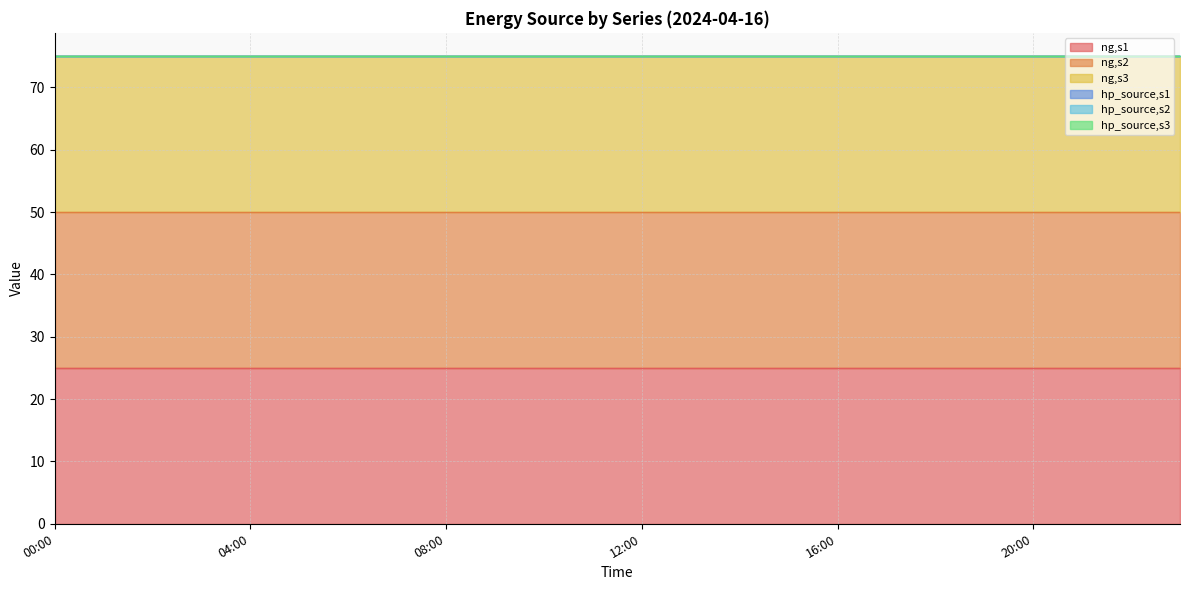

The value of hp_source,s2 at 2024-04-16 08:00:00 is 0. True or false?

True